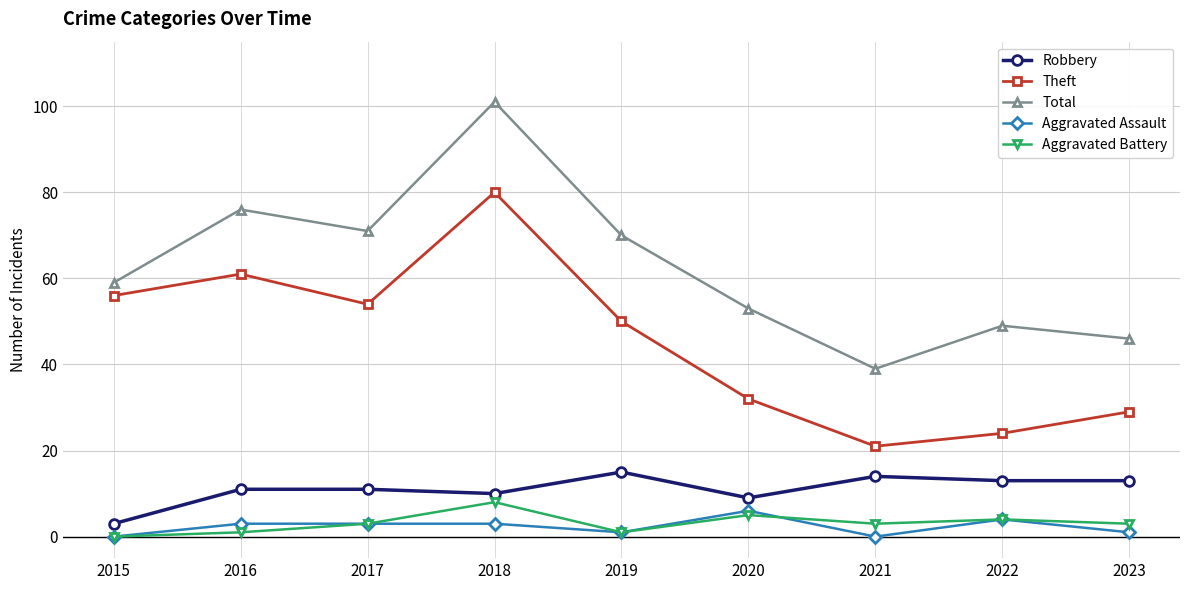

Where is the first local minimum for Total?

2017